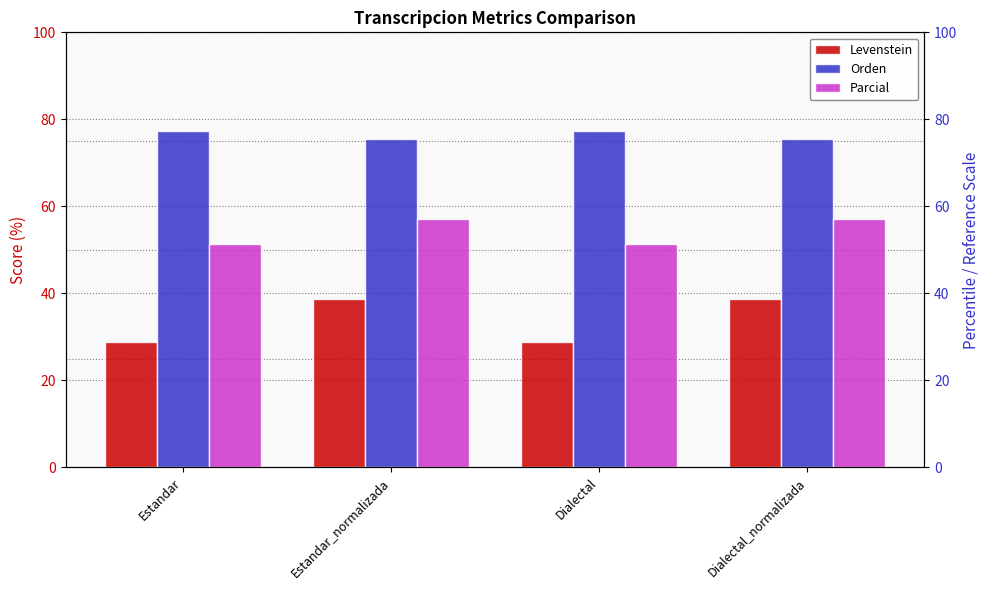

List the labels in order of Orden value, largest first.

Estandar, Dialectal, Estandar_normalizada, Dialectal_normalizada